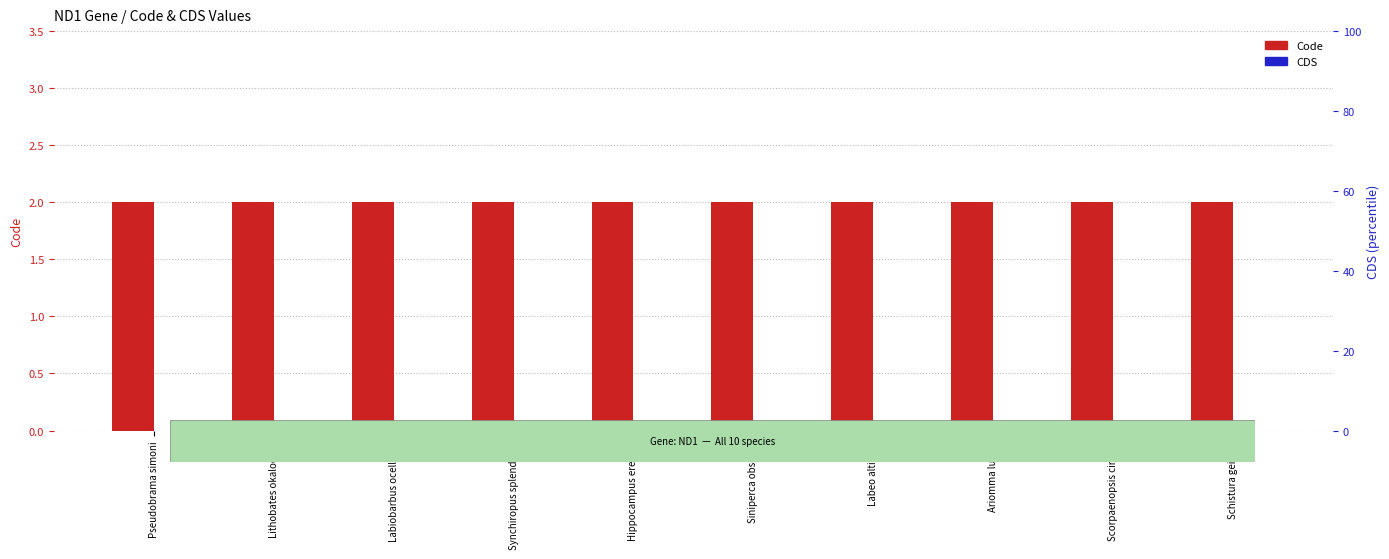

What is the total value across all series at Pseudobrama simoni?

2